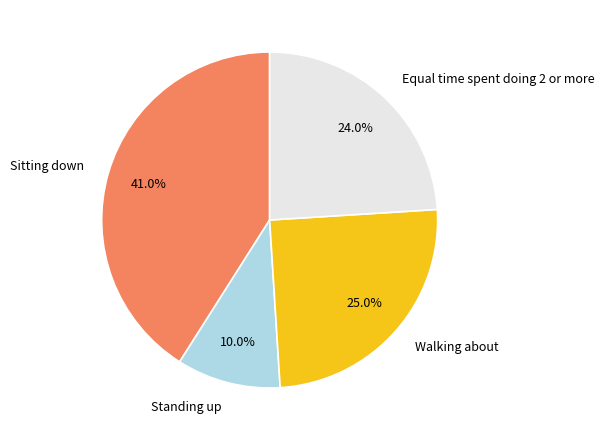

The Equal time spent doing 2 or more slice represents 37% of the pie. True or false?

False